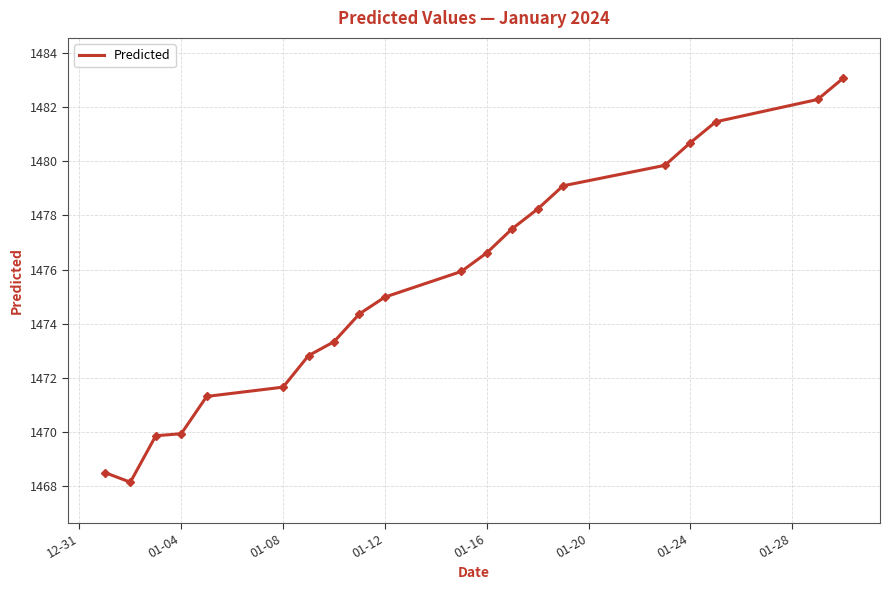

How many distinct data groups are displayed?

1